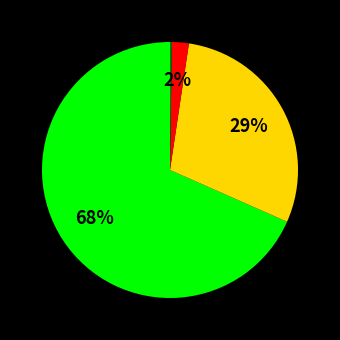

Is there any slice that represents more than half of the pie?

Yes